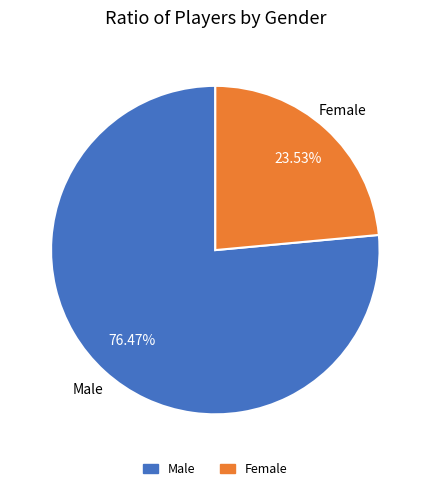

Is there any slice that represents more than half of the pie?

Yes